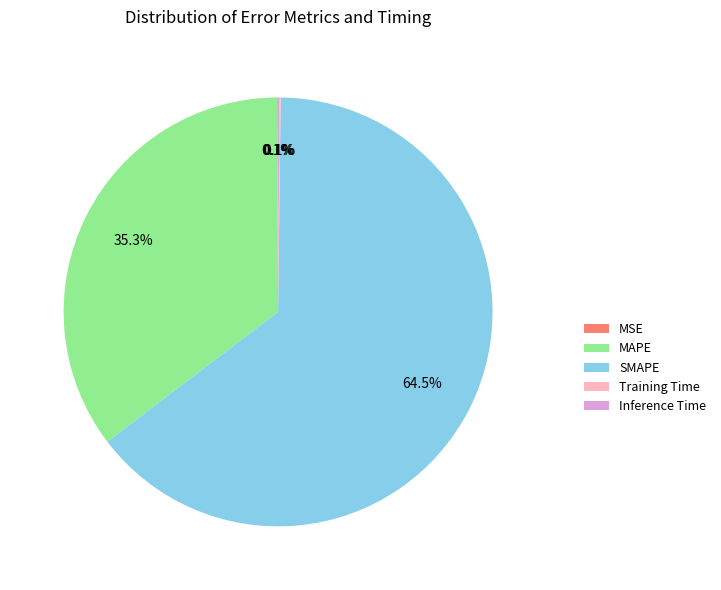

To the nearest percent, what percentage of the pie is MAPE?

35%